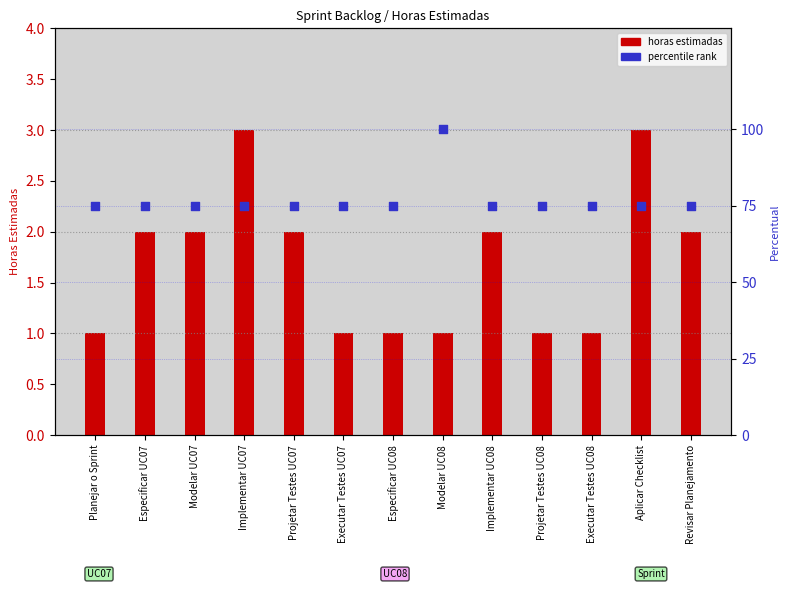

Which series has the widest spread of Y values?

percentile rank